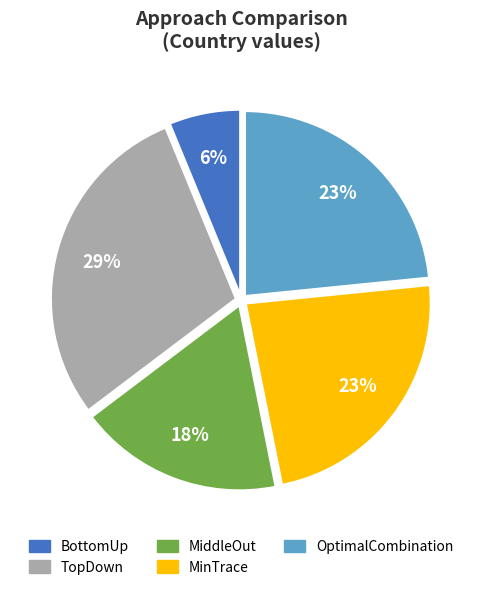

Which category has the smallest portion of the pie?

BottomUp